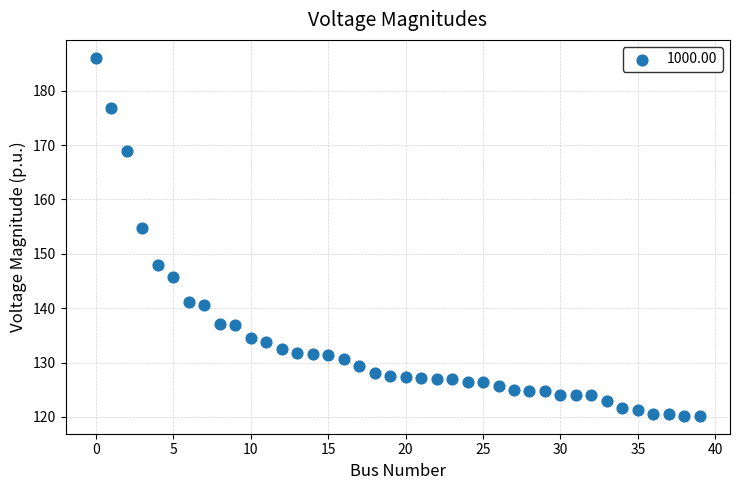

What Y value in the scatter plot is closest to 153?

154.8